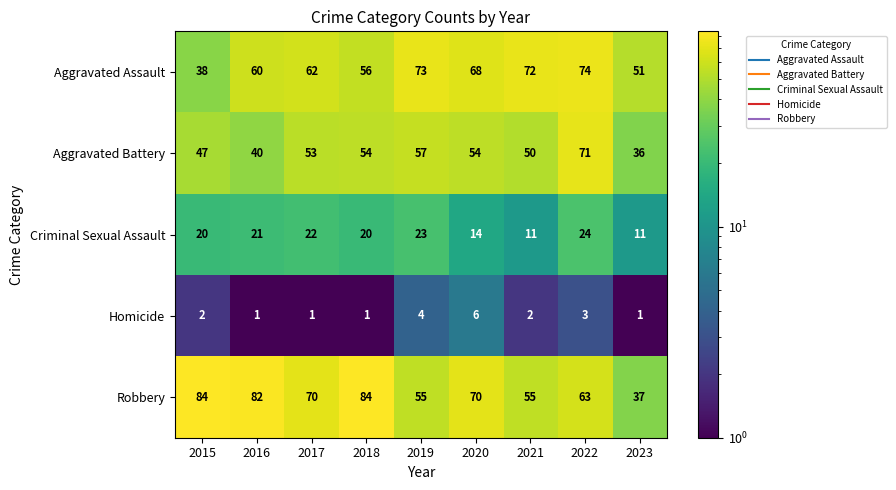

Which series has the widest spread of values?

Robbery